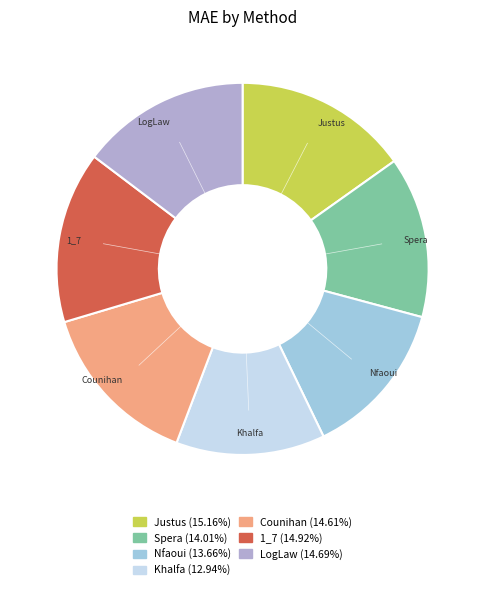

Which slice is the smallest?

Khalfa